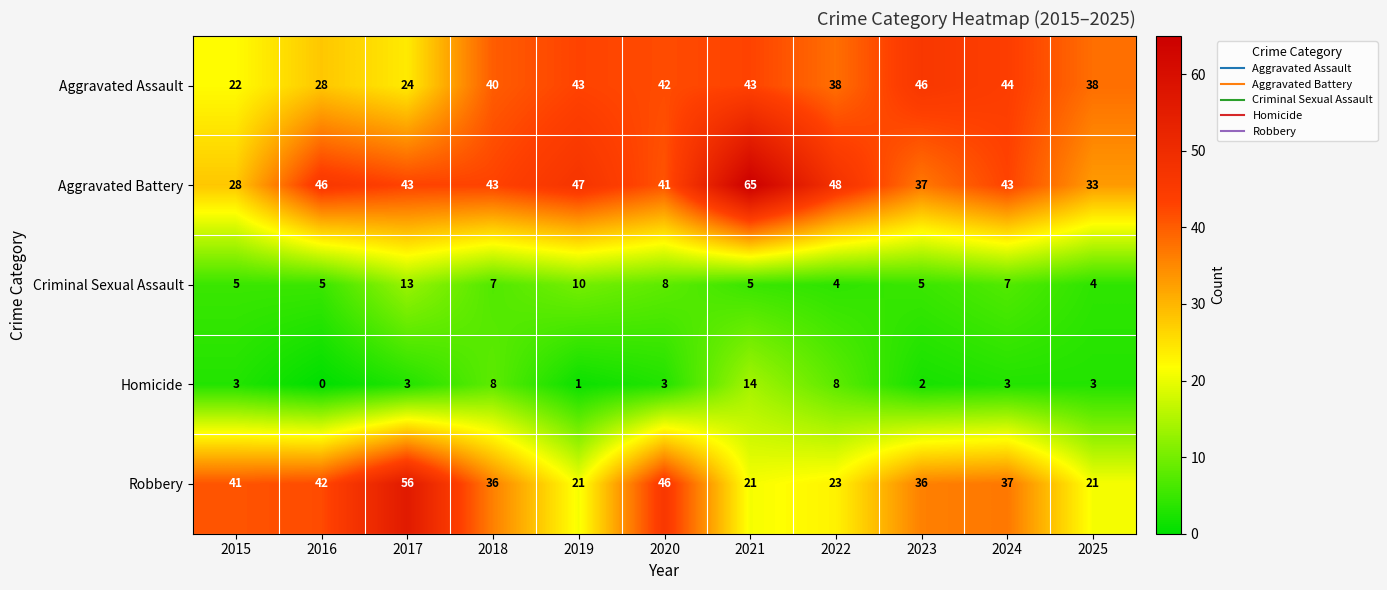

At 2016, list the series in order from smallest to largest.

Homicide, Criminal Sexual Assault, Aggravated Assault, Robbery, Aggravated Battery